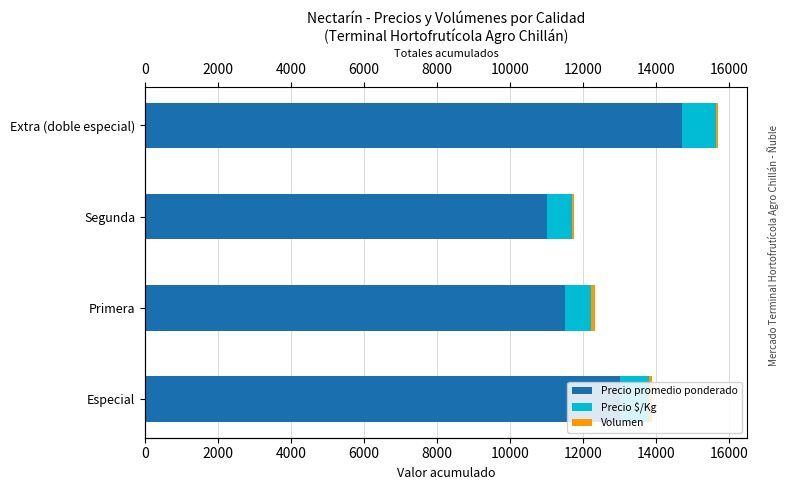

What is the value of the Precio promedio ponderado bar at the 4th from the left?

14714